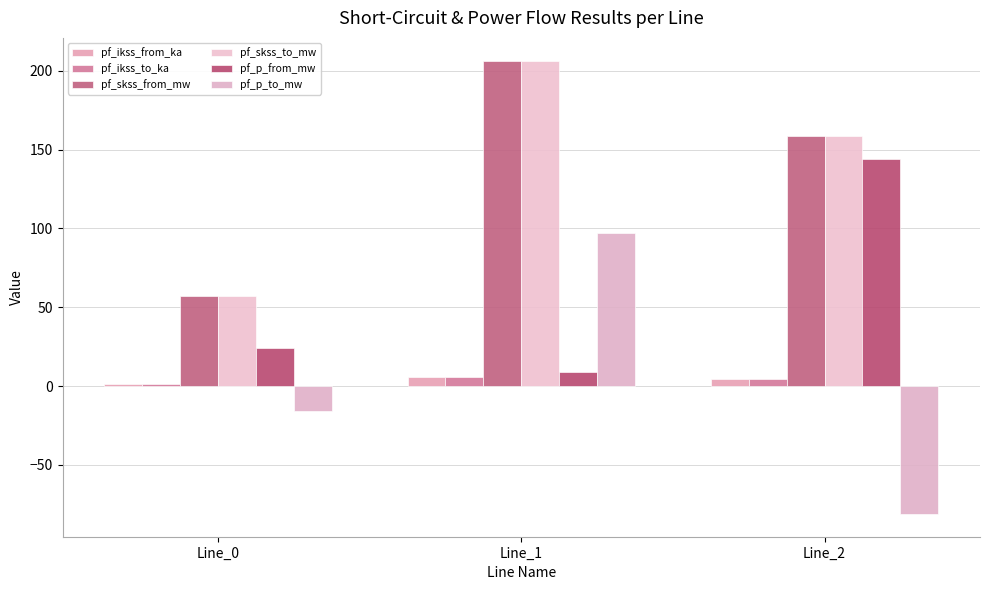

What is the total value across all series at Line_0?

126.4